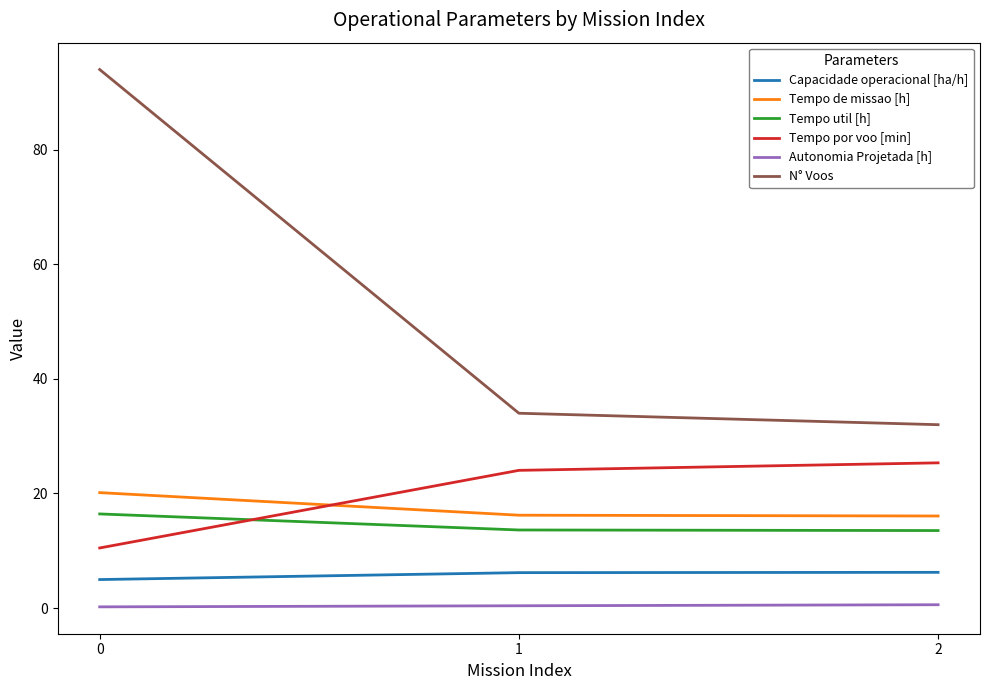

Is it true that Tempo util [h] equals 9.3 at 1?

False